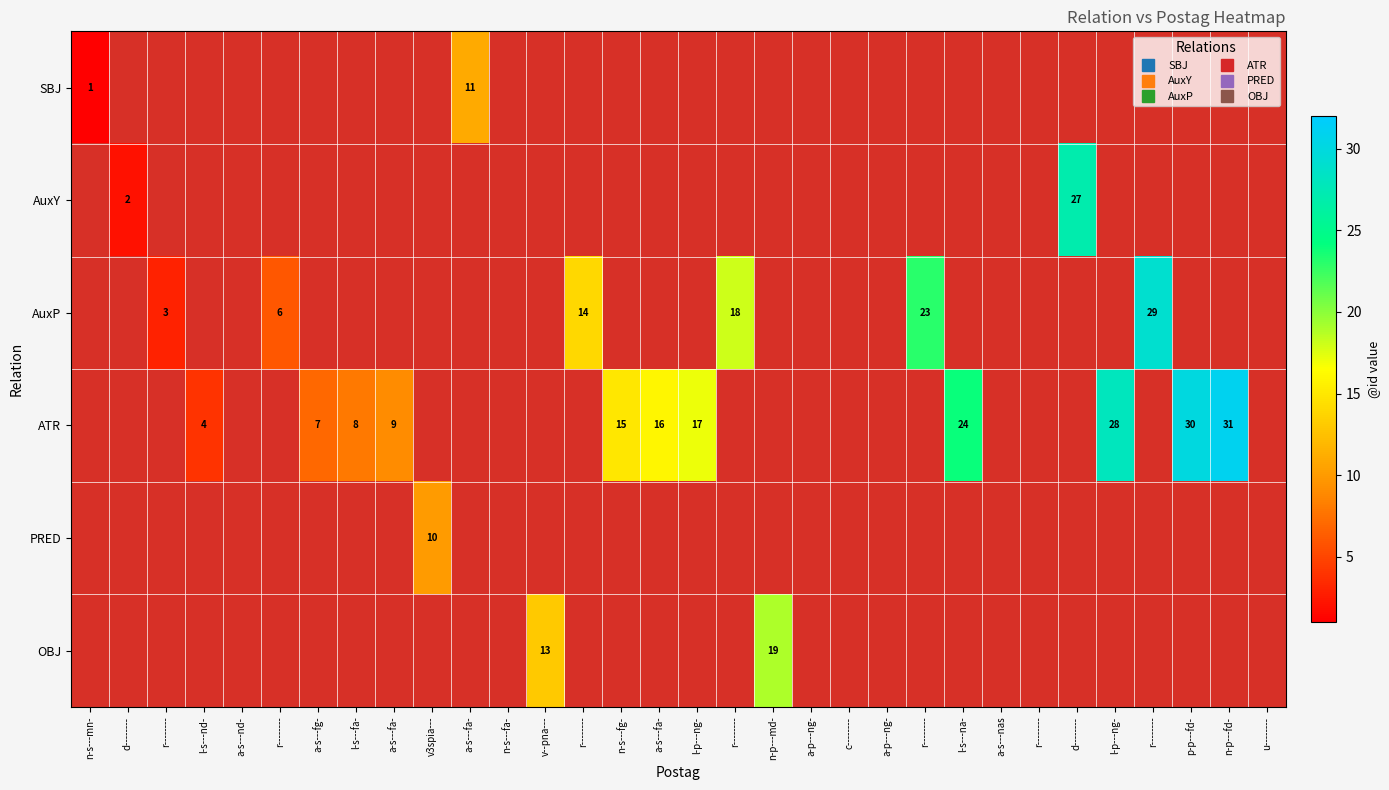

How many data points does each series have?

32